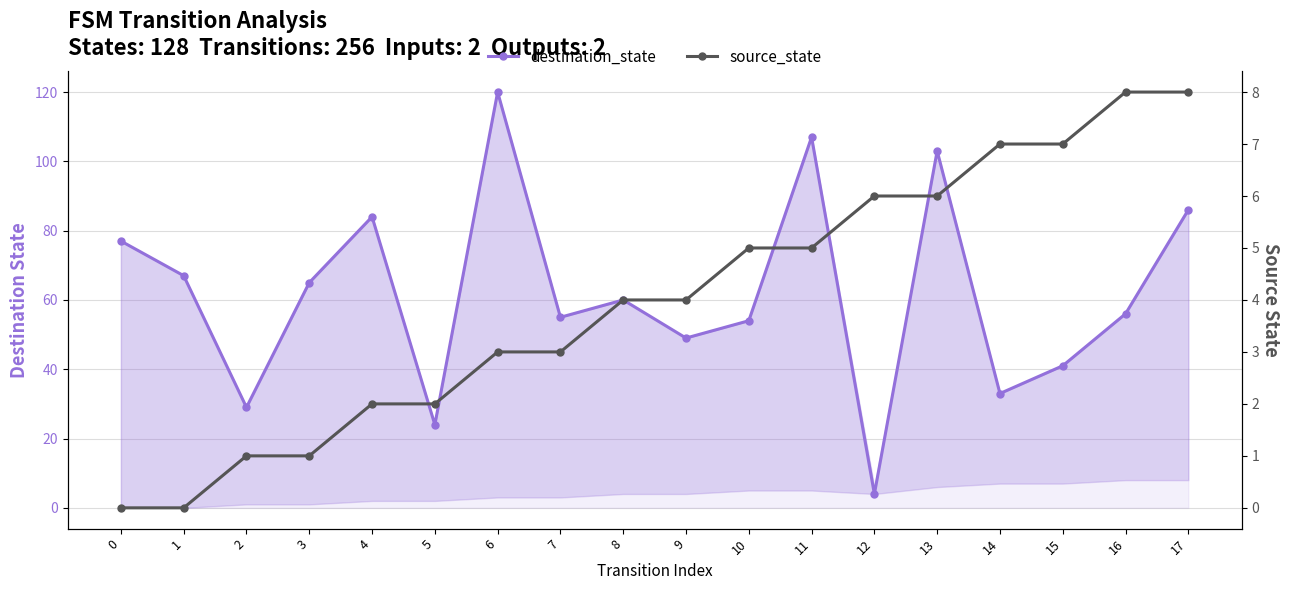

Count the number of categories in the chart.

18